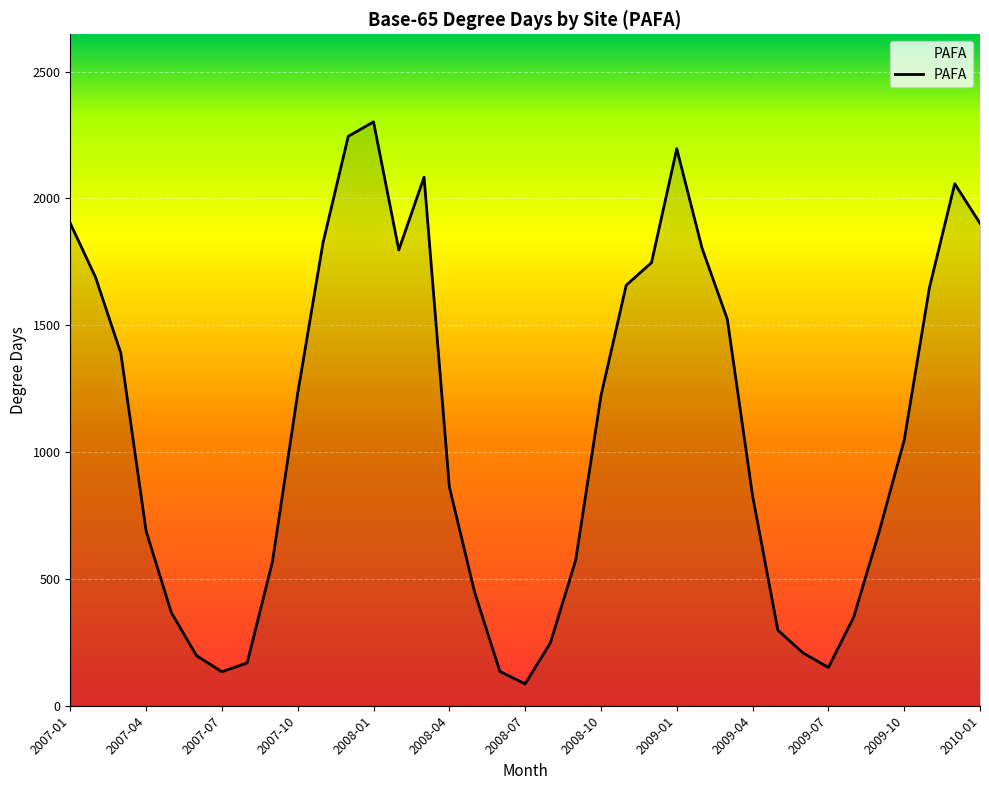

What is the sum of all values?

40268